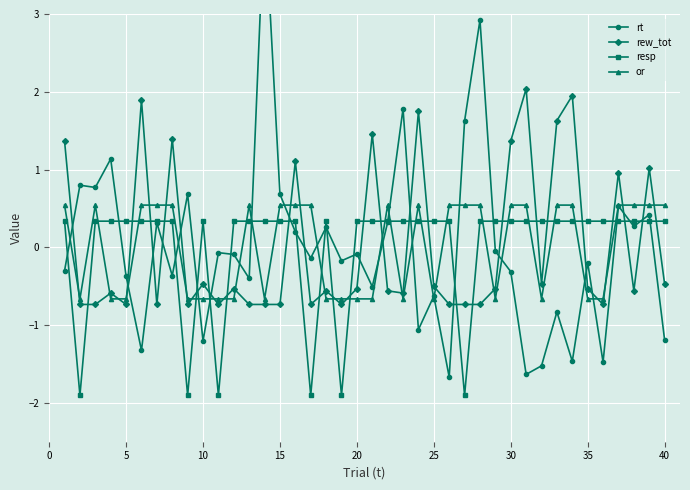

How many lines are shown in the chart?

4